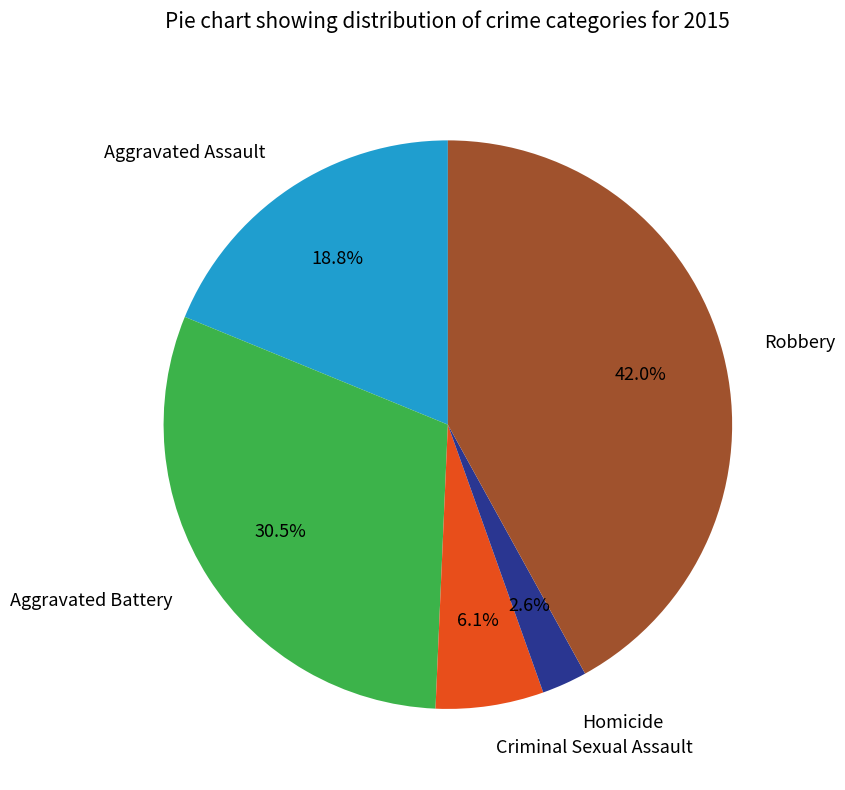

What is the ratio of the value at Homicide to the value at Criminal Sexual Assault?

0.4